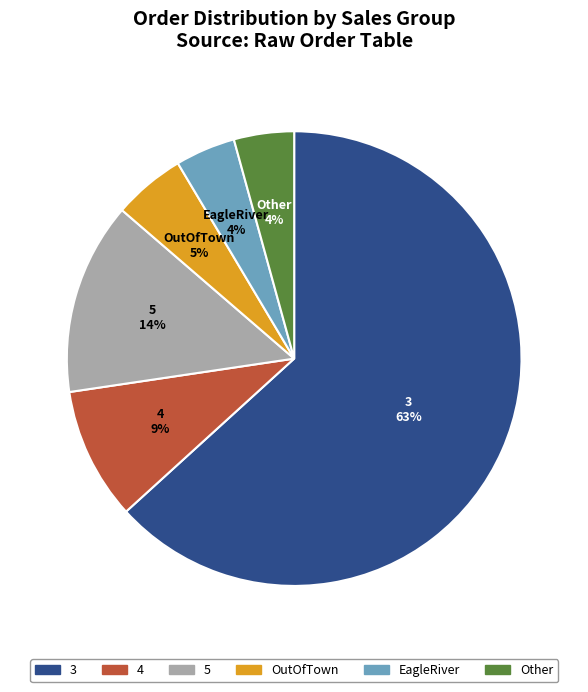

Is there any slice that represents more than half of the pie?

Yes